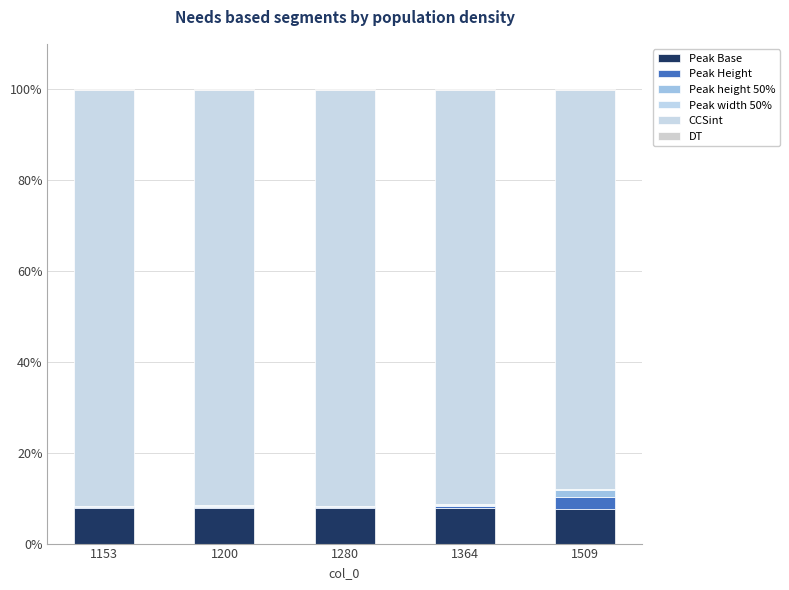

The value of CCSint at 1153 is 91.5. True or false?

True